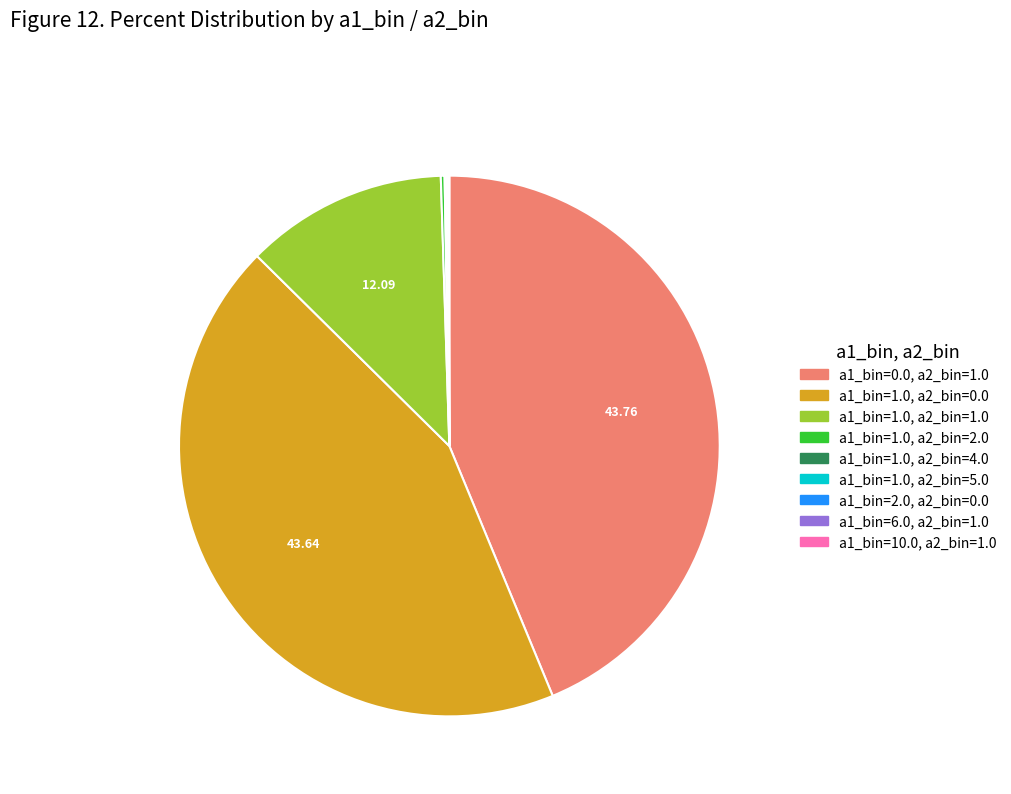

Is a1_bin=0.0, a2_bin=1.0 the majority of the pie?

No